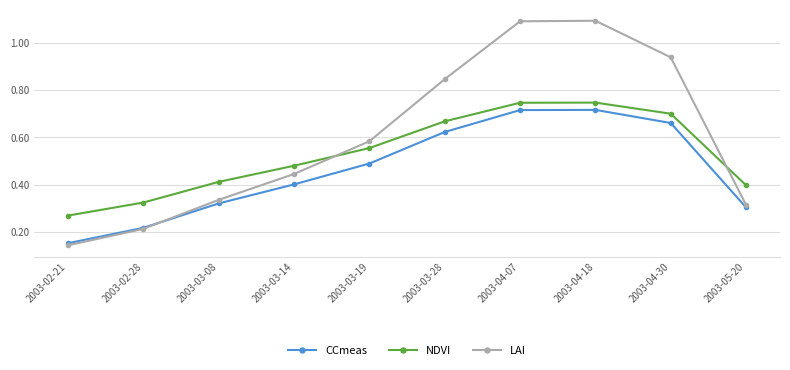

Is it true that CCmeas equals 0.1 at 2003-04-18?

False